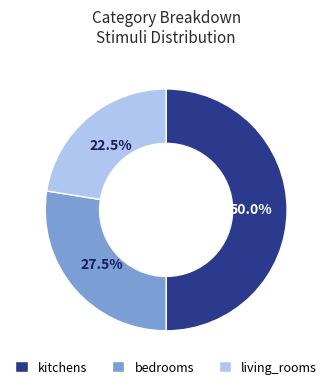

What is the smallest slice in the pie chart?

living_rooms